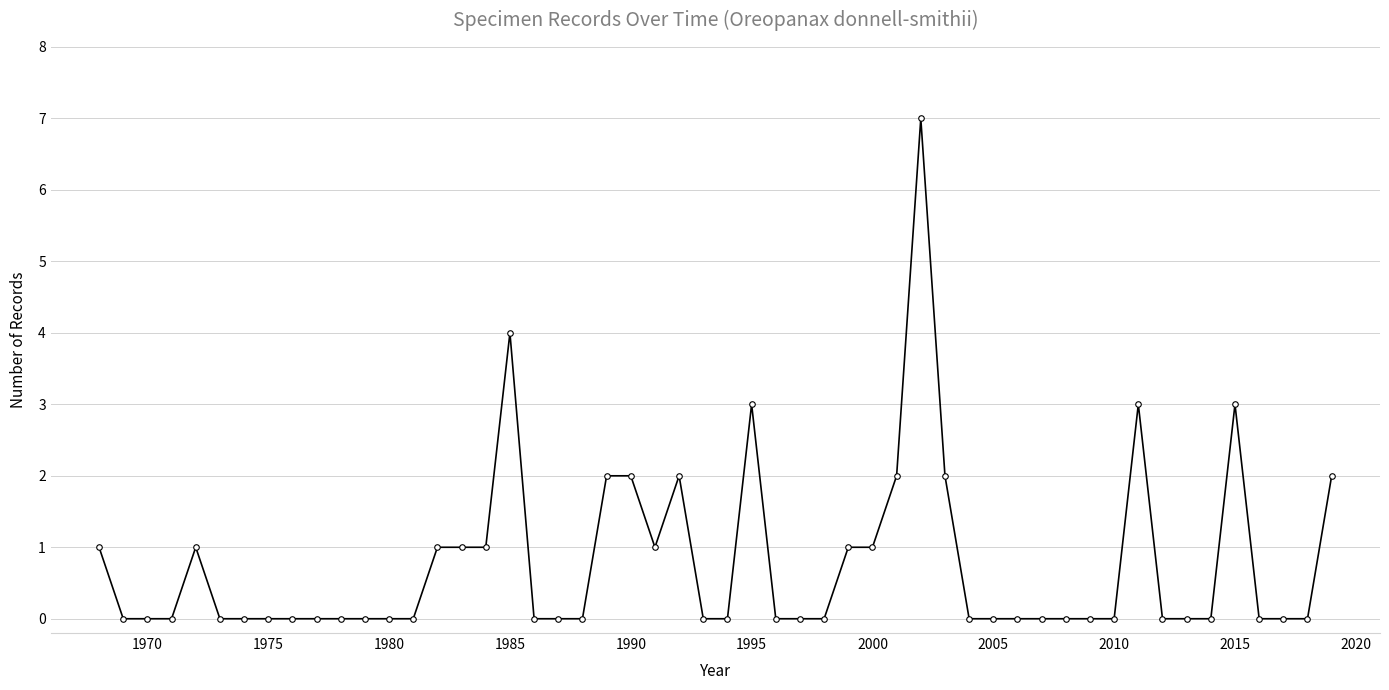

What is the greatest value displayed?

7